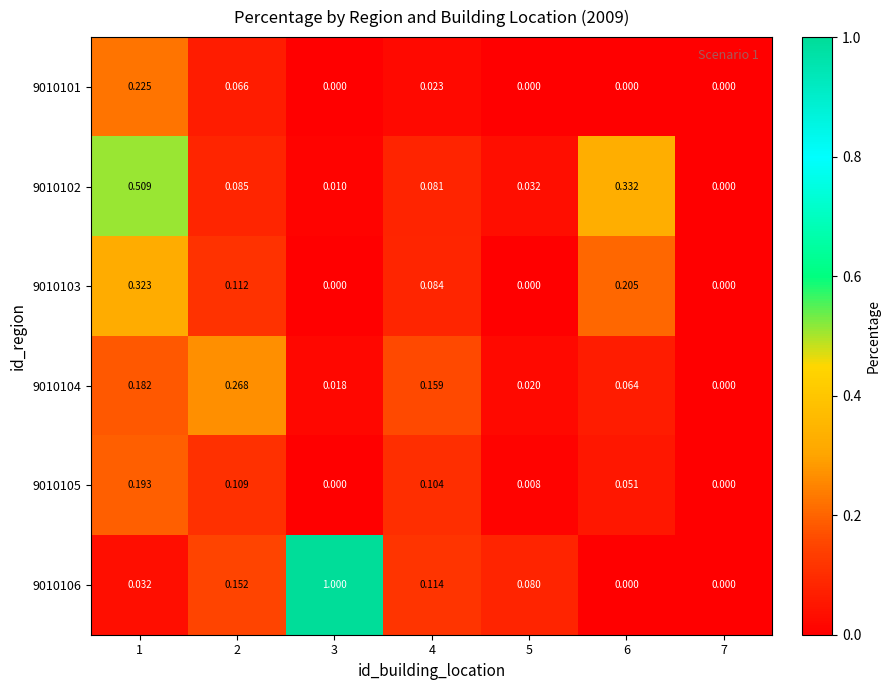

Which series has the largest total across all categories?

9010106